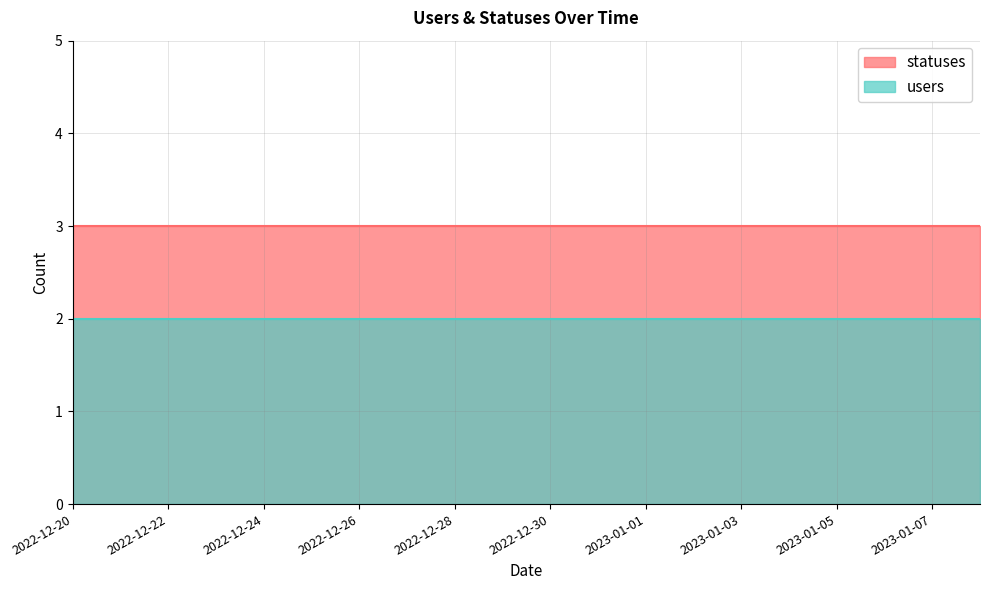

True or false: users and statuses intersect in this chart.

False